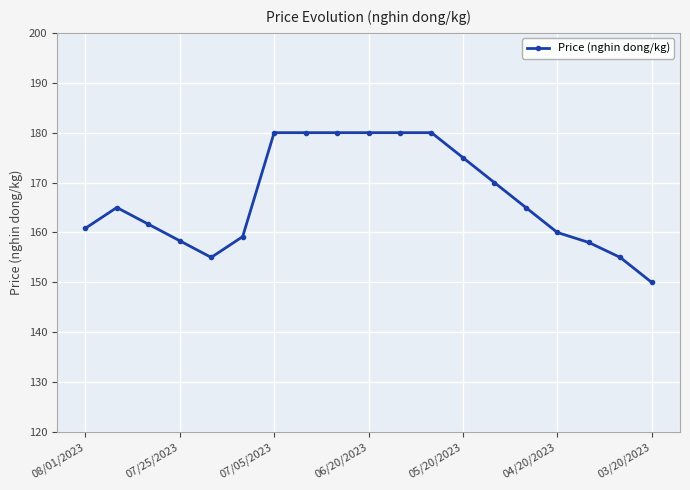

Does the chart have visible grid lines?

Yes